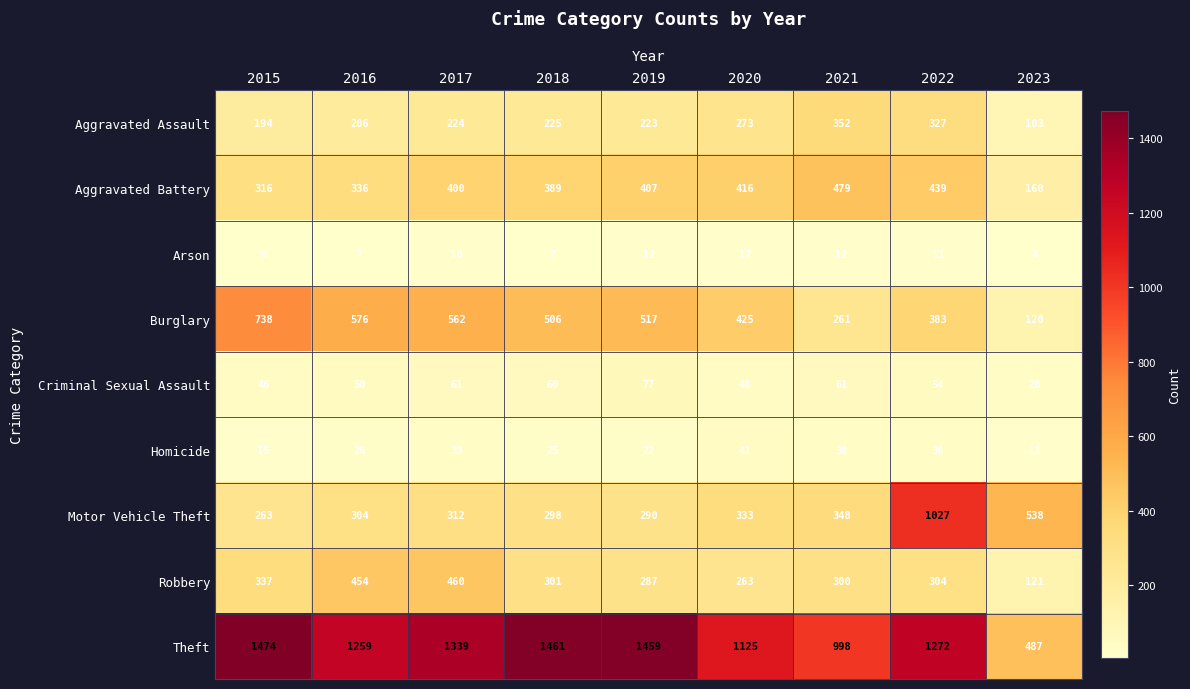

What value does the Aggravated Assault series have at 2020?

273